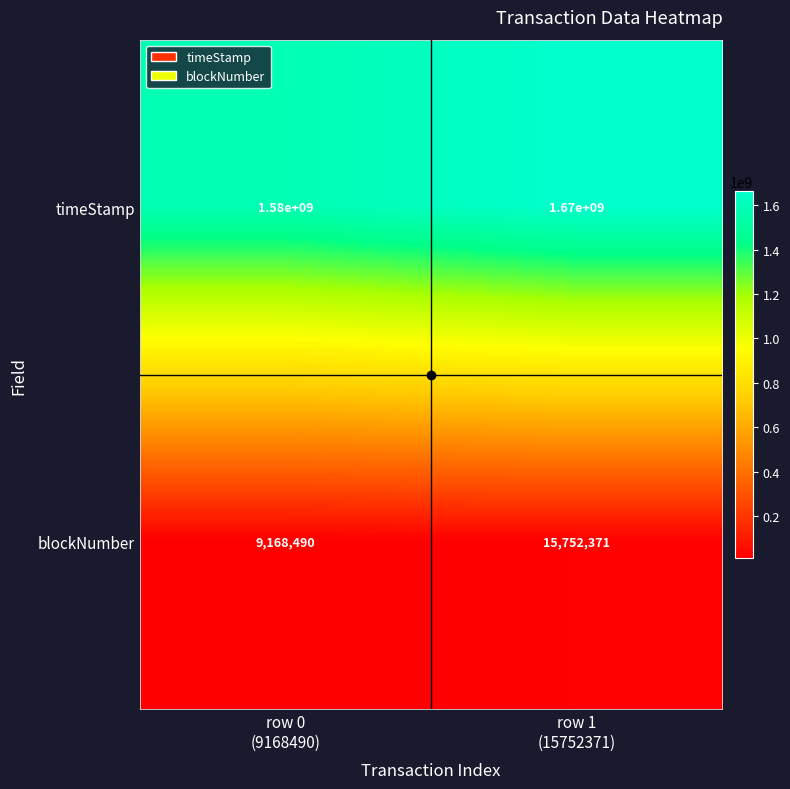

Which series has the largest range (max minus min)?

timeStamp